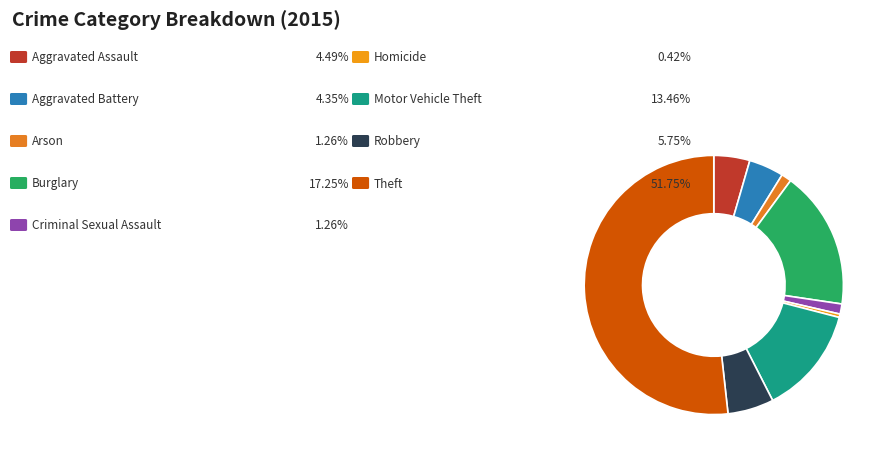

Count the number of slices in the pie.

9